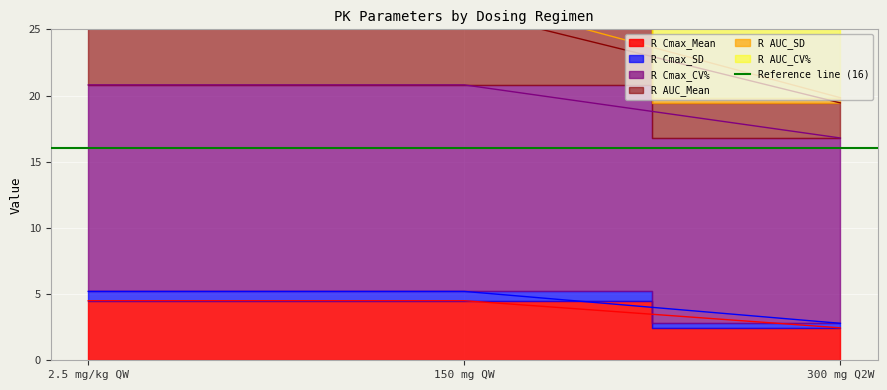

Does the chart display data point markers on the line(s)?

No